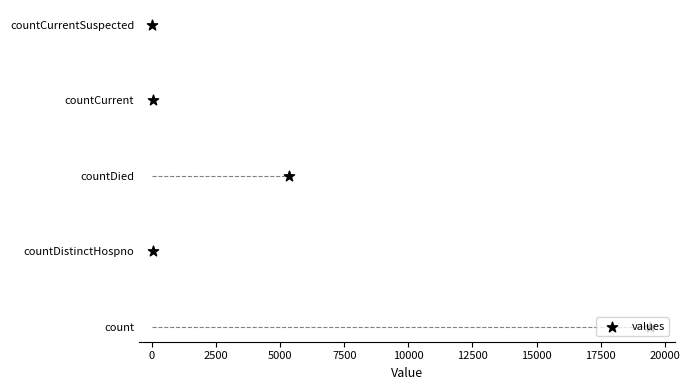

Between 5000 and 2500, which is larger?

5000